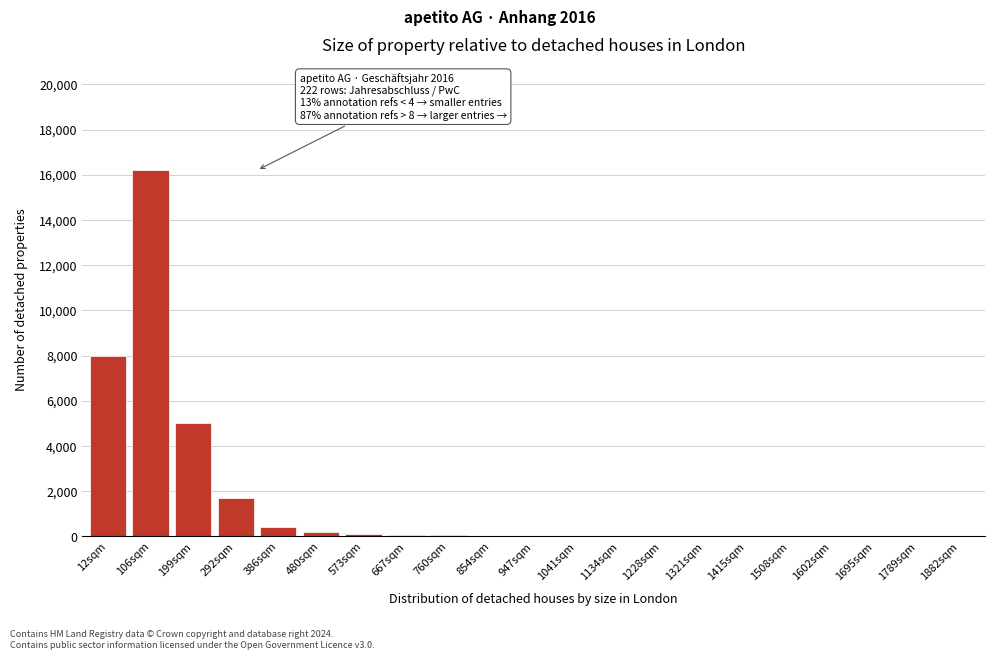

Is it true that the value at 199sqm is 7693?

False